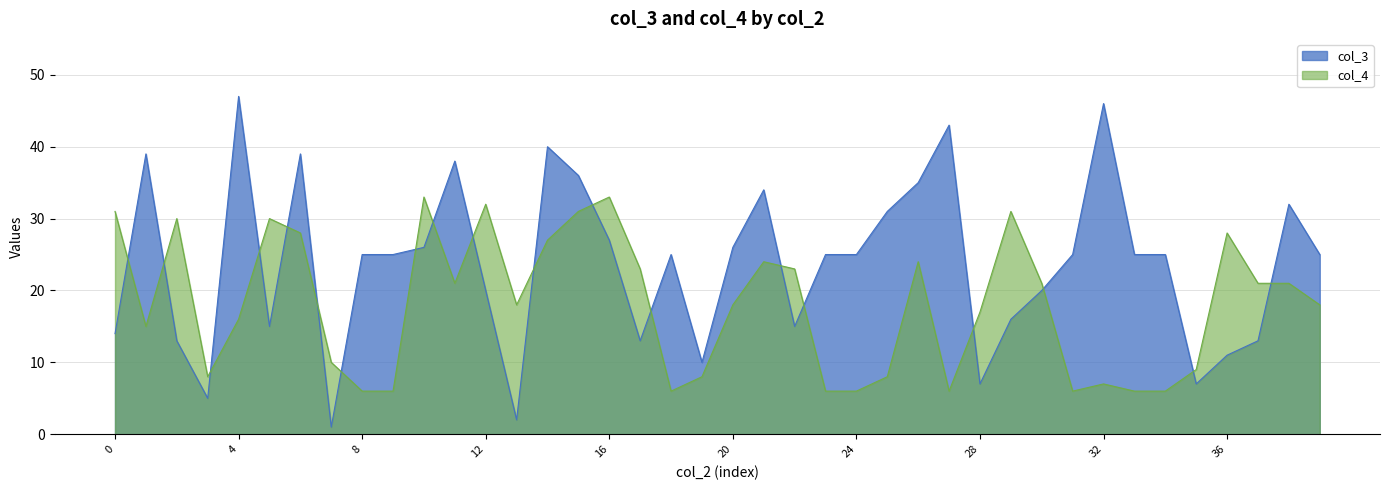

Does the chart display data point markers on the line(s)?

No